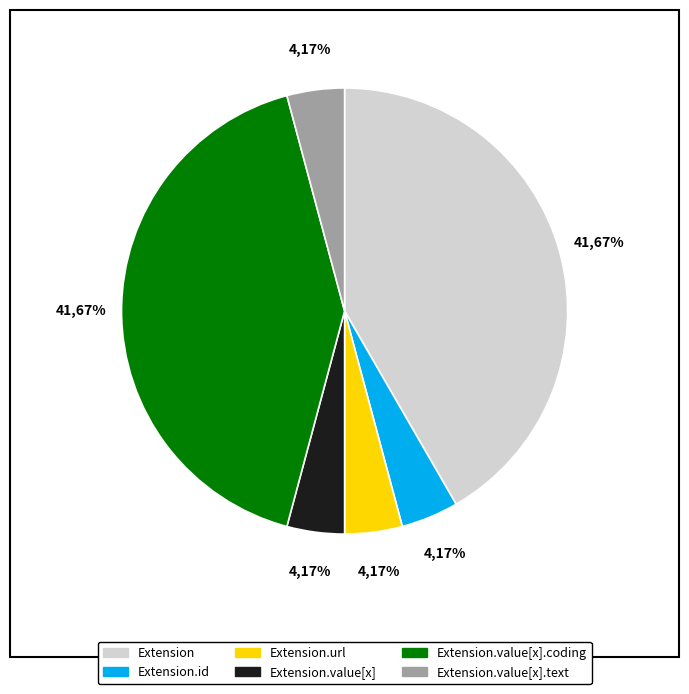

Is there a majority slice in this chart?

Yes